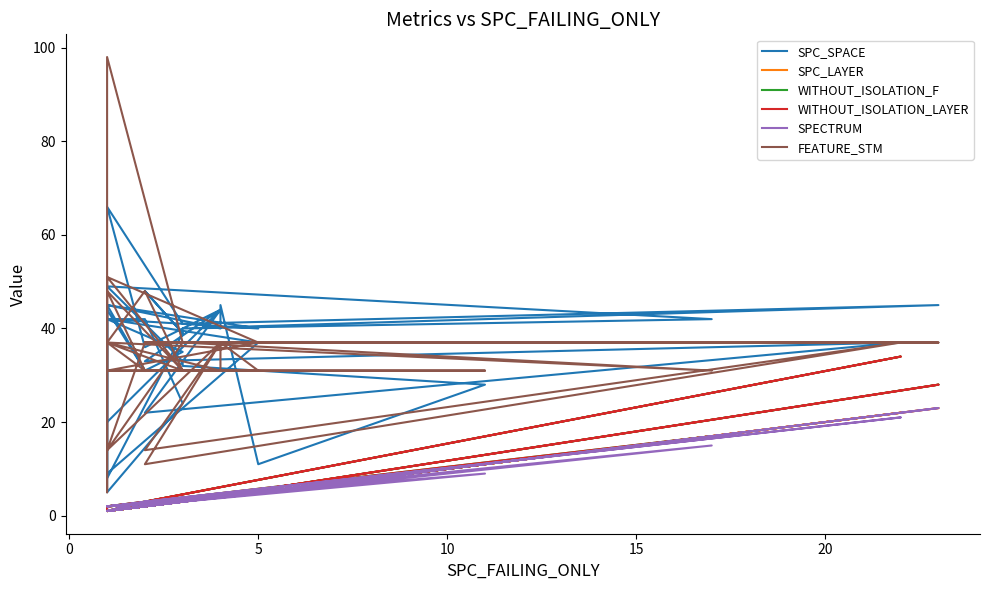

True or false: WITHOUT_ISOLATION_F and SPC_LAYER cross at least once.

False